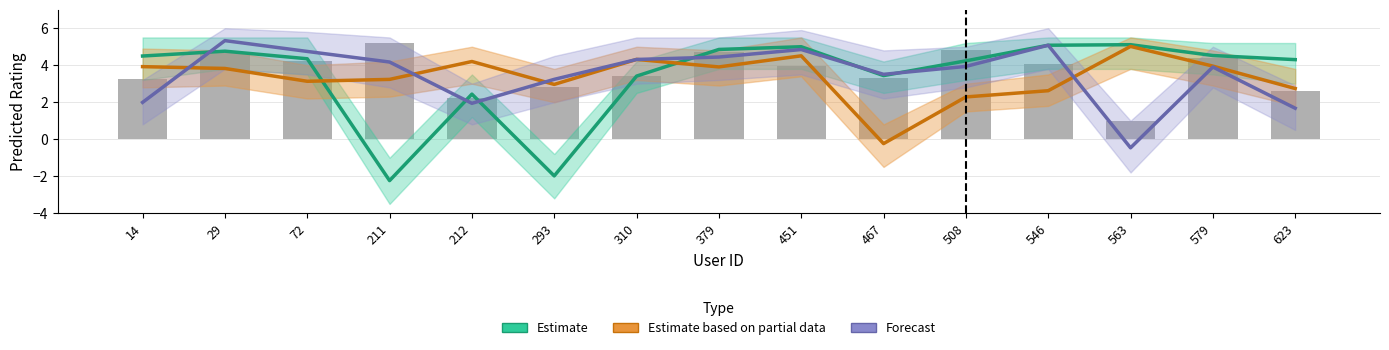

What is the total value across all series at 623?

8.7